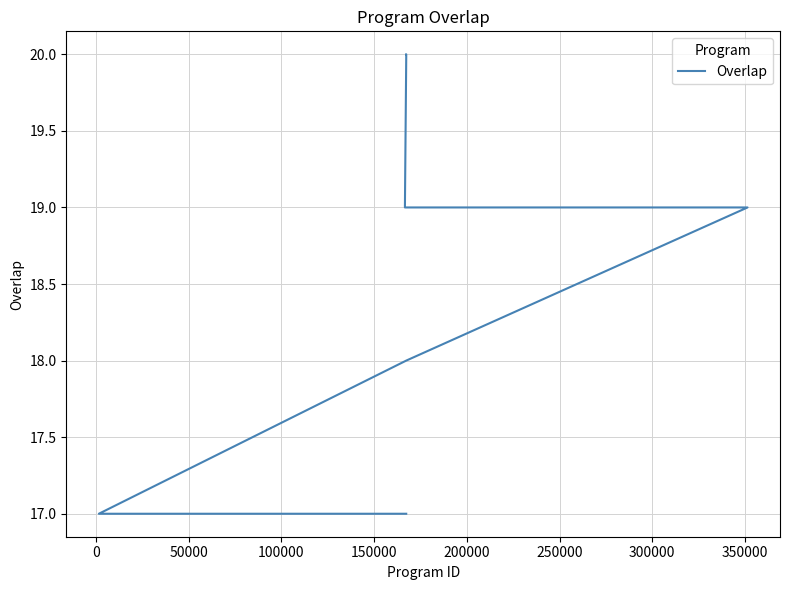

How many data points are above 17?

7